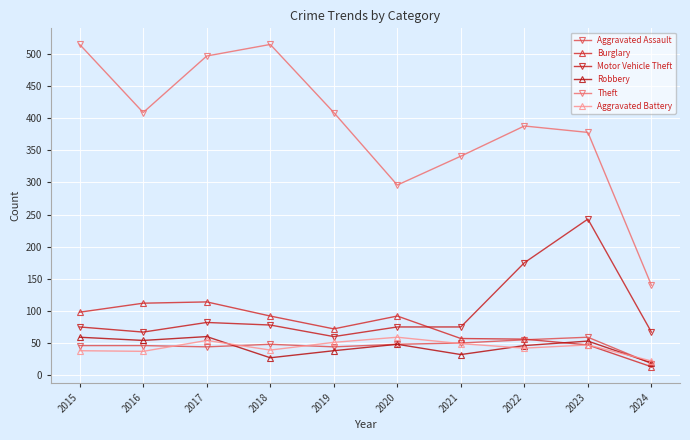

What are all the series names shown in the legend?

Aggravated Assault, Burglary, Motor Vehicle Theft, Robbery, Theft, Aggravated Battery